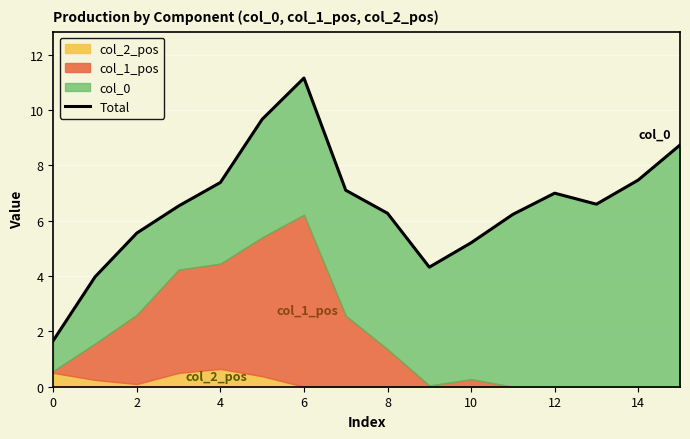

What is the ratio of the value at 8 to the value at 14?

1.0